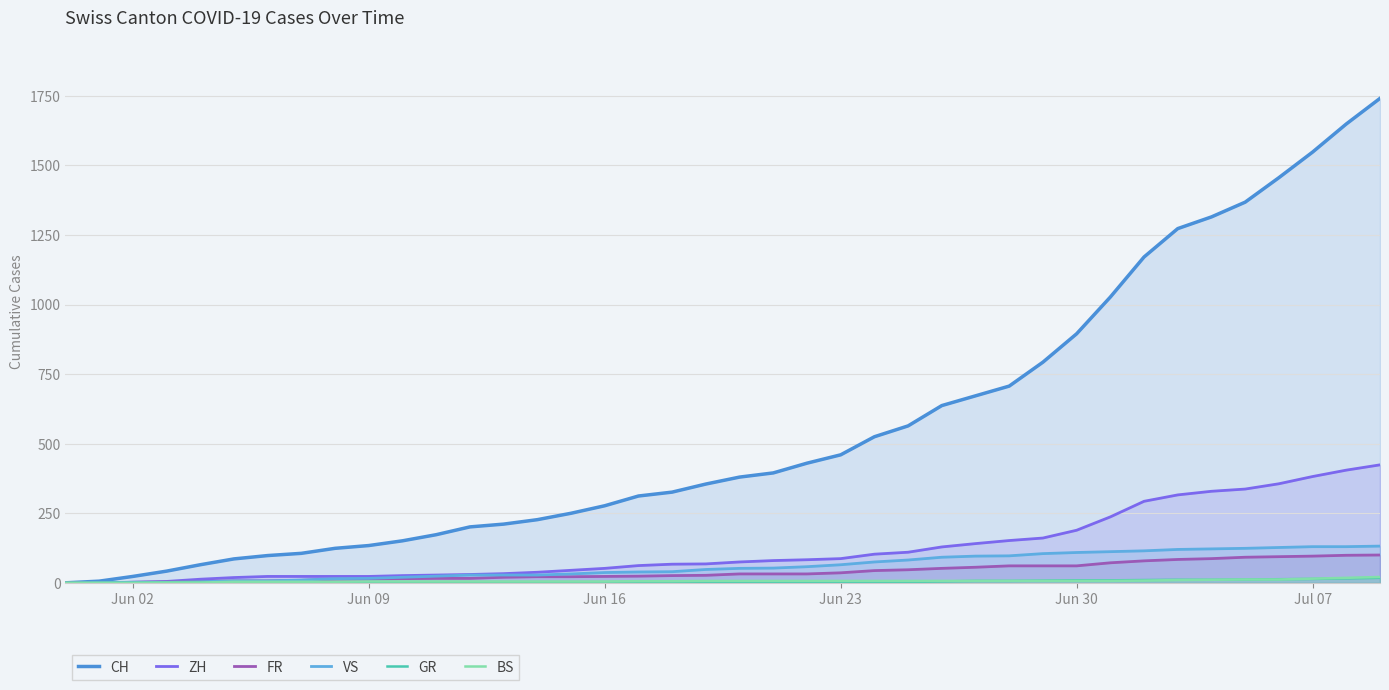

What is the greatest value displayed?

1741